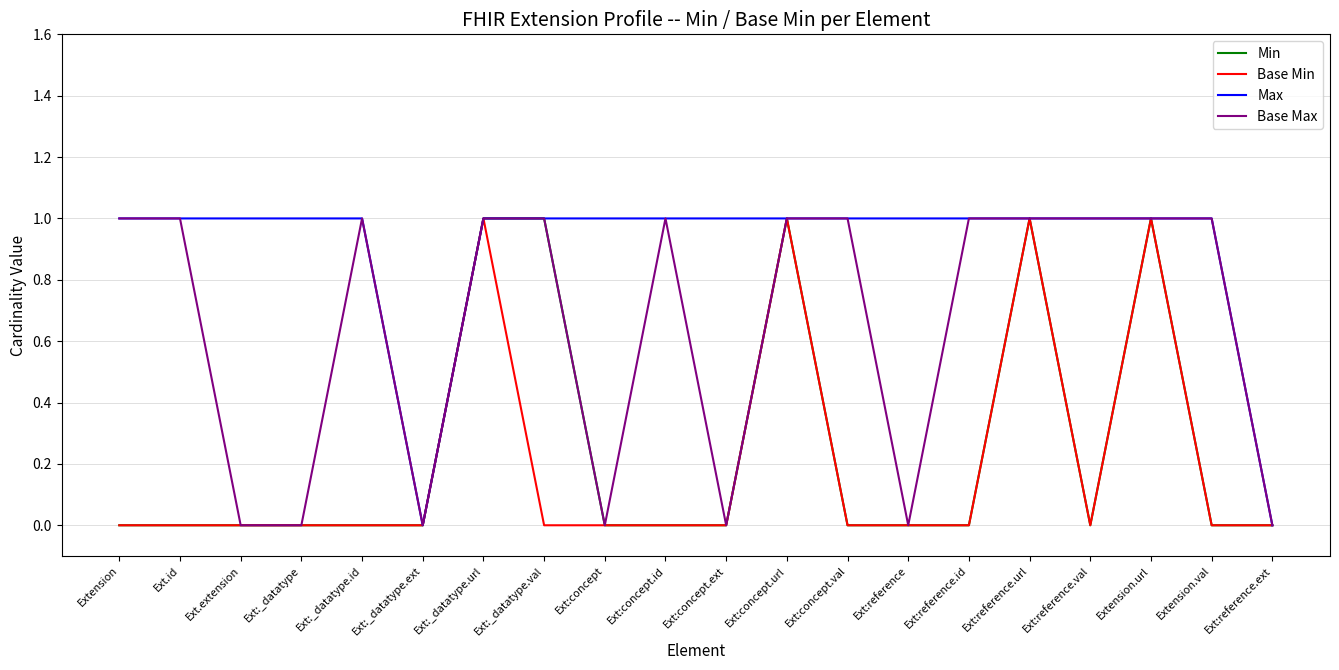

What position from the left is Extension.val?

19